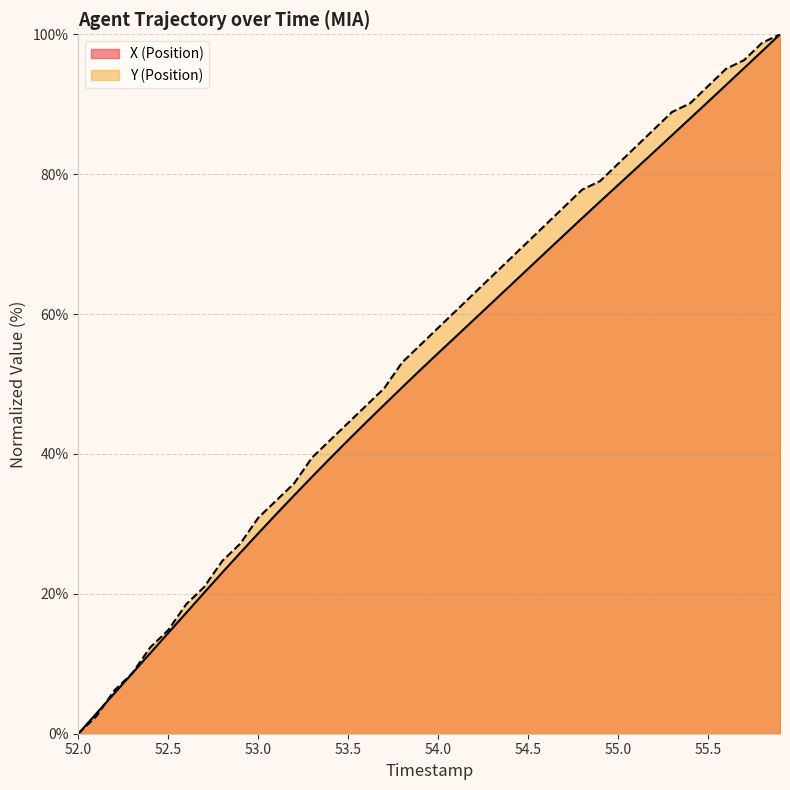

Which series has the widest spread of values?

X_line